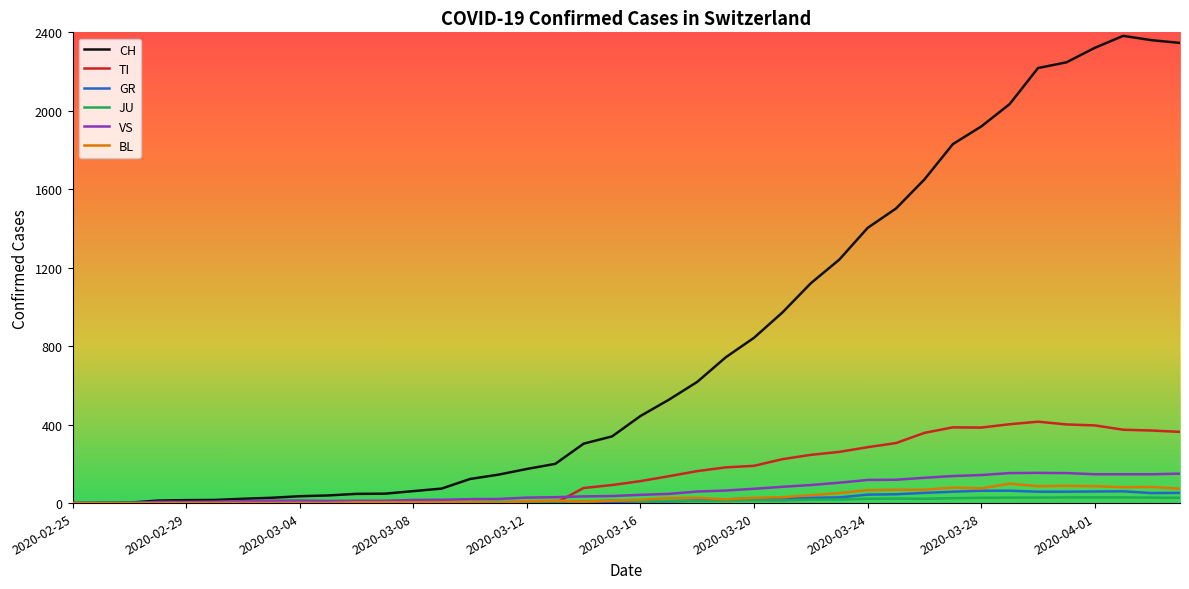

What is the highest value of the TI series?

415